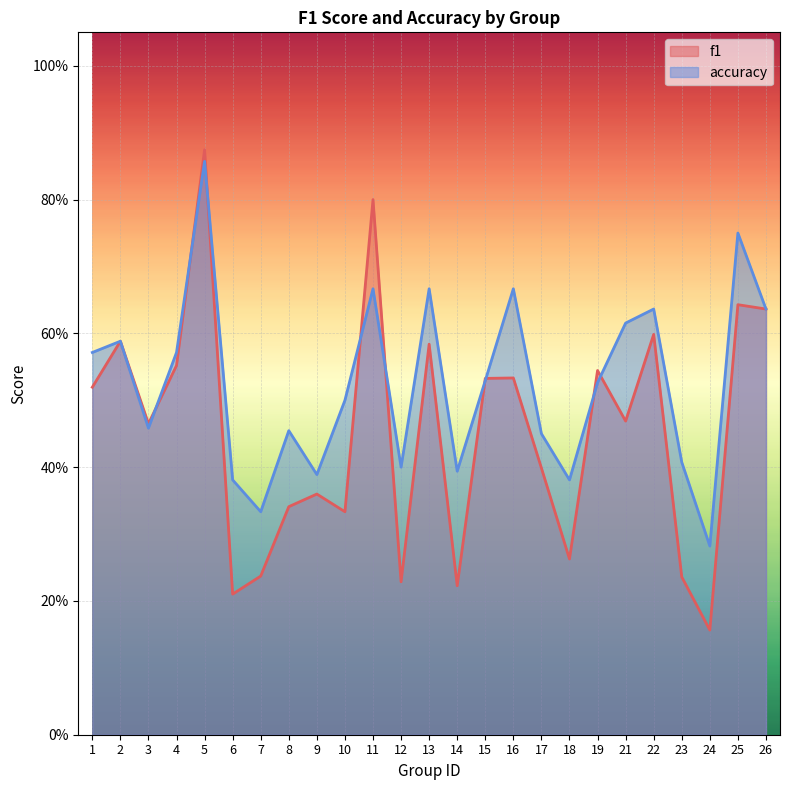

How many lines are shown in the chart?

2